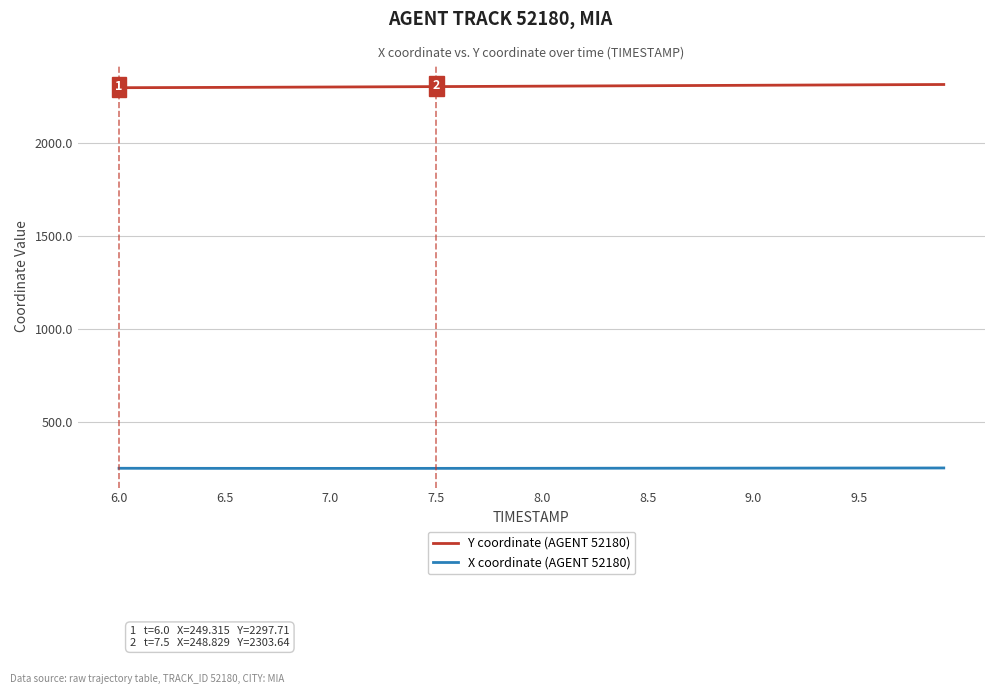

How many lines are shown in the chart?

2